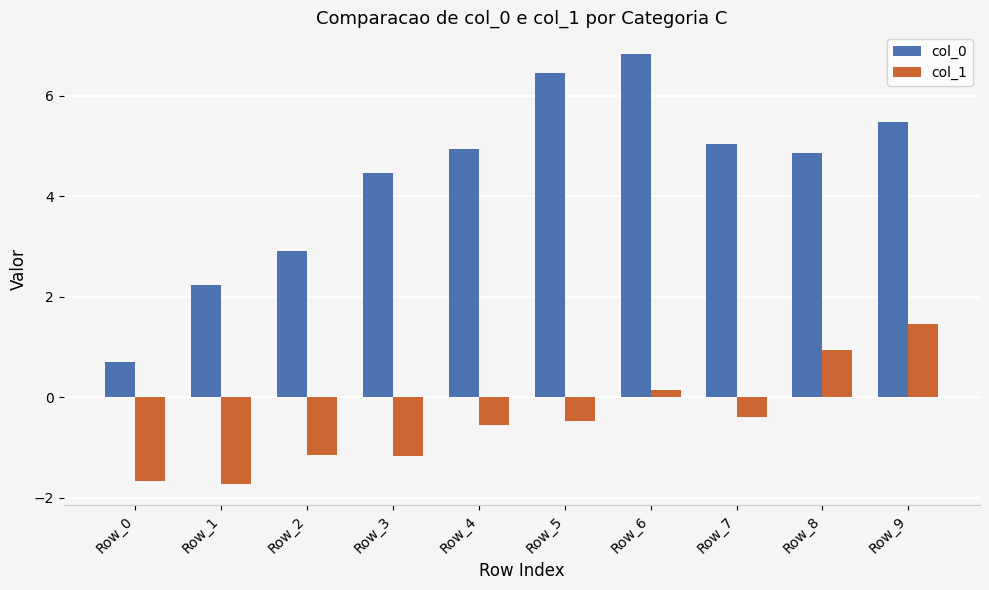

Reading left to right, list all the values displayed in this chart.

col_0: Row_0=0.7	Row_1=2.2	Row_2=2.9	Row_3=4.5	Row_4=4.9	Row_5=6.5	Row_6=6.8	Row_7=5.0	Row_8=4.9	Row_9=5.5
col_1: Row_0=-1.7	Row_1=-1.7	Row_2=-1.2	Row_3=-1.2	Row_4=-0.6	Row_5=-0.5	Row_6=0.1	Row_7=-0.4	Row_8=0.9	Row_9=1.5